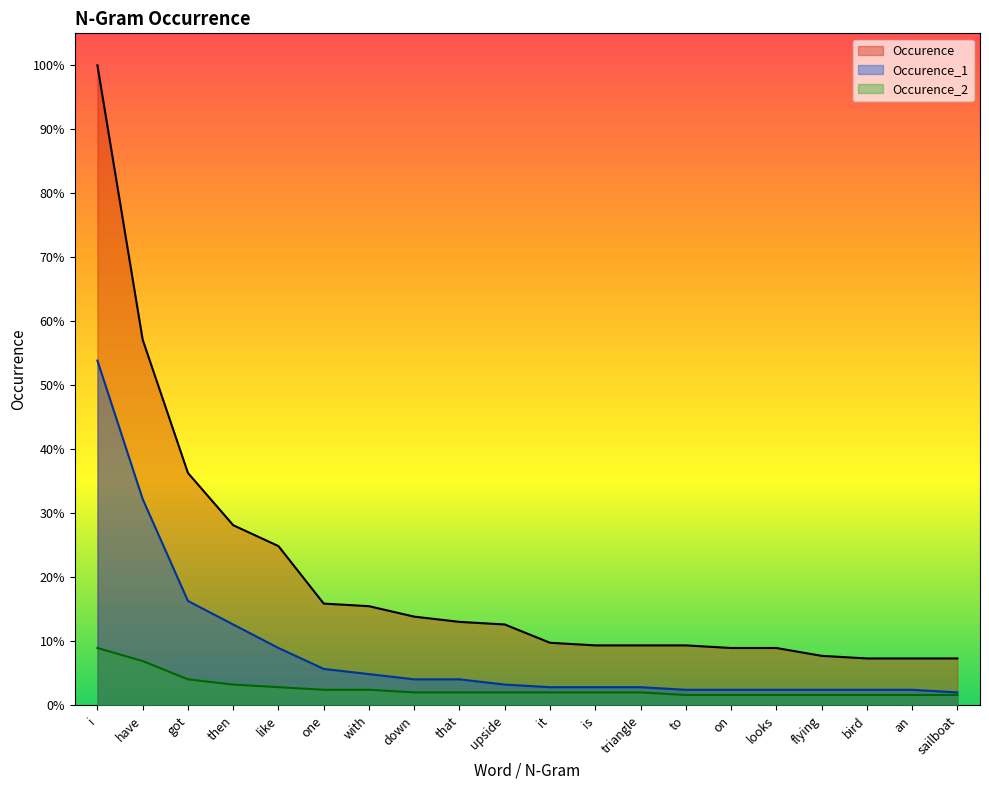

What is the label of the 2nd point from the left?

have